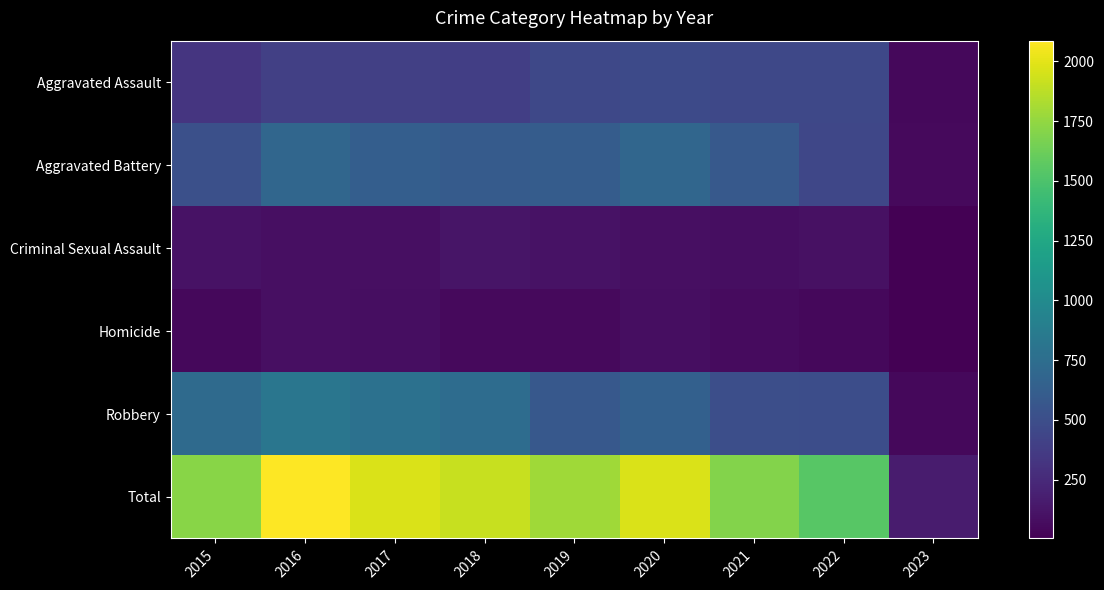

What is the total value across all series at 2019?

3584